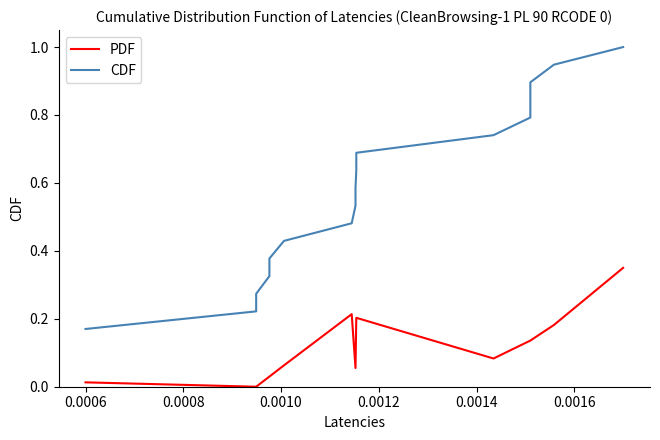

How many lines are shown in the chart?

2